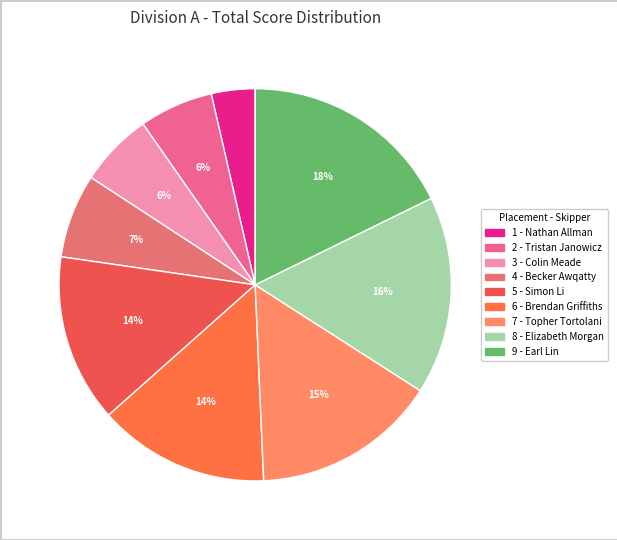

To the nearest percent, what is the difference between the largest and smallest slice percentages?

14%